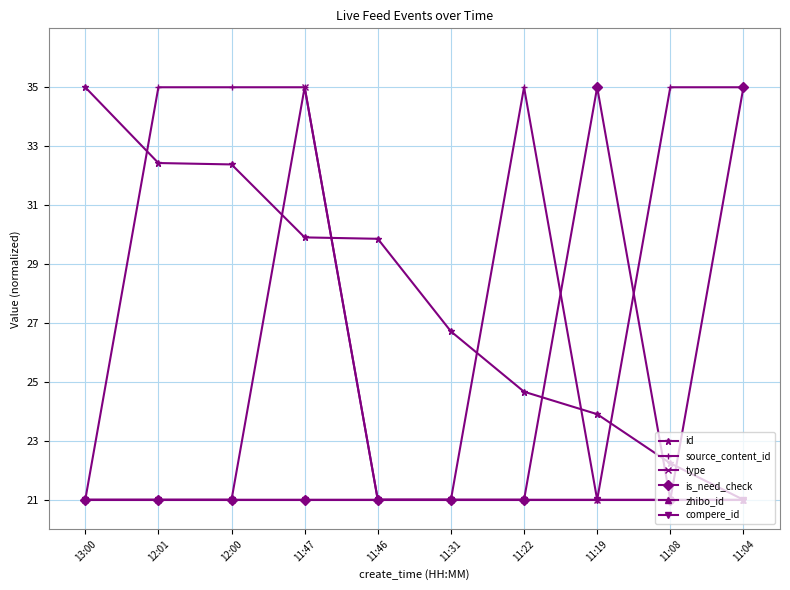

What is the label of the 6th point from the left?

11:31